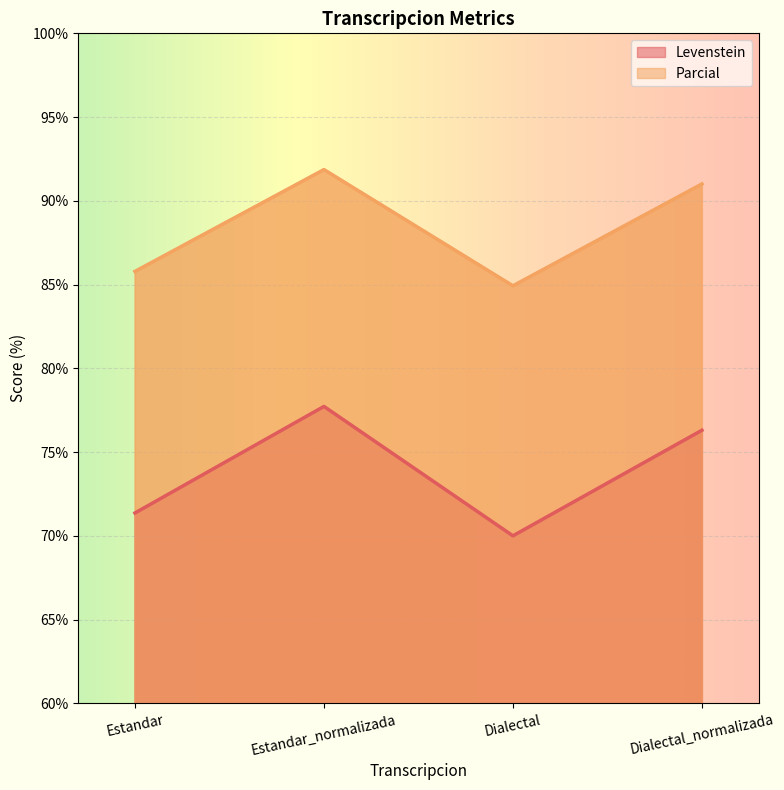

Reading right to left, list all the values displayed in this chart.

Levenstein: 76.3	70.0	77.7	71.4
Parcial: 91.0	84.9	91.9	85.8